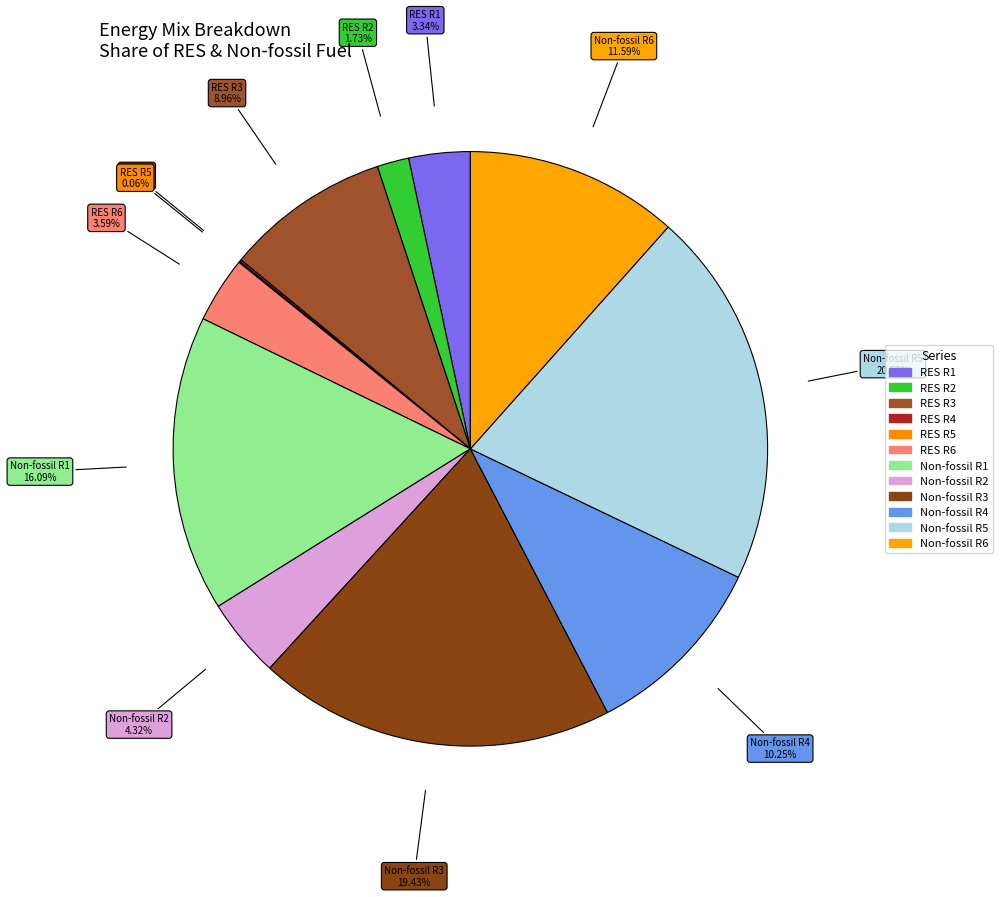

To the nearest percent, what is the difference between the largest and smallest slice percentages?

20%